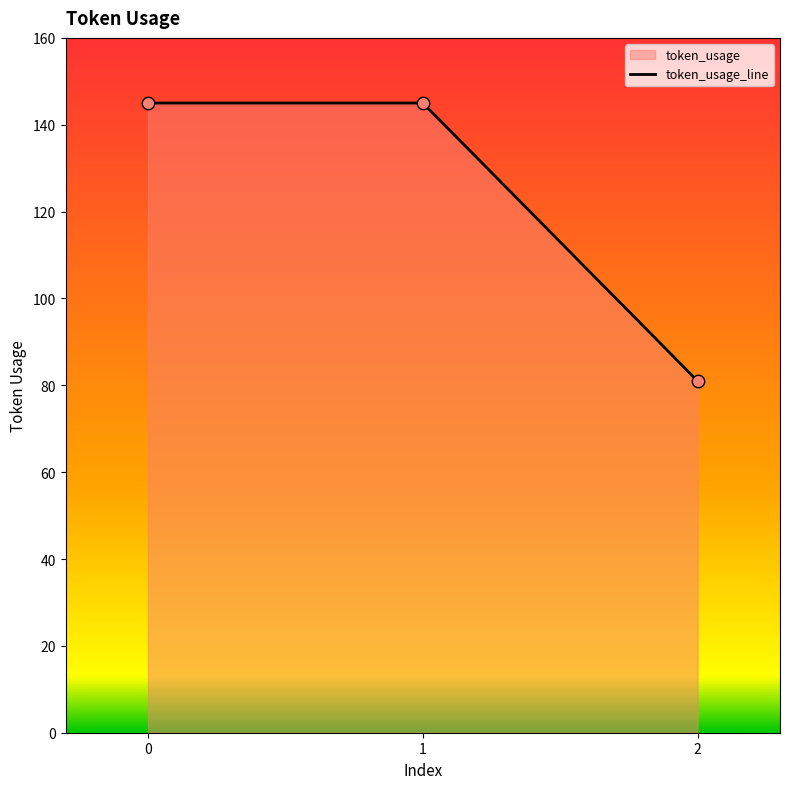

Approximately how many times larger is the value at 1 compared to 2?

1.8